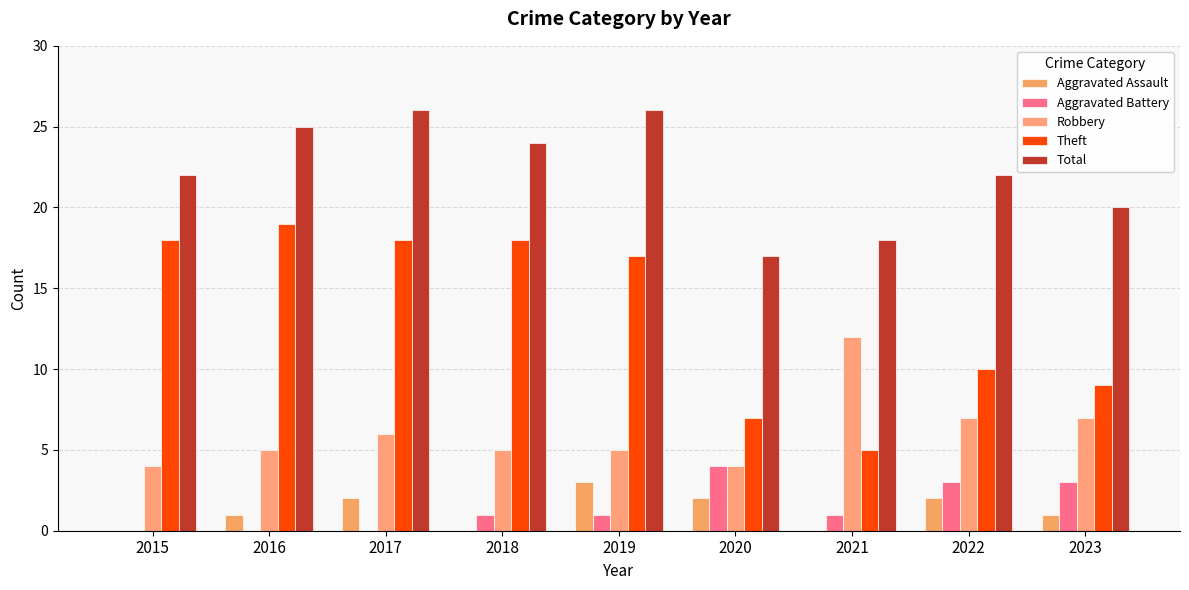

What is the spread (max minus min) of values at 2023?

19